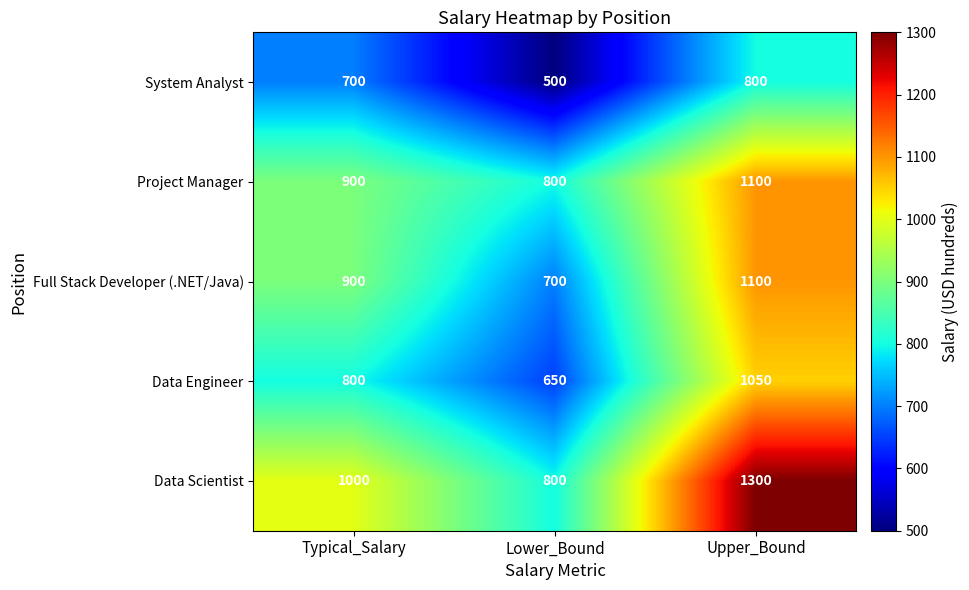

Is it true that System Analyst equals 1115 at Upper_Bound?

False